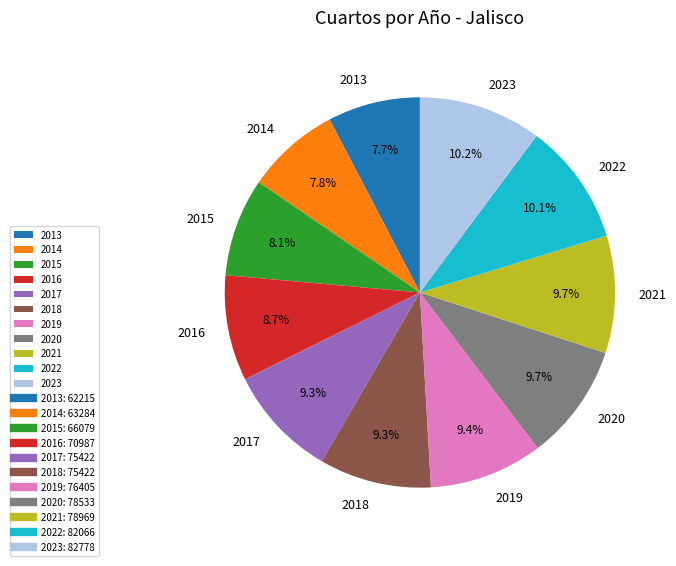

Combined, do 2021 and 2019 account for over 50%?

No